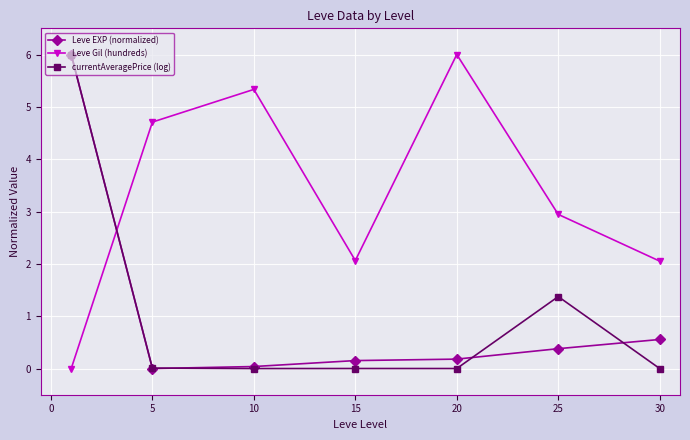

Which series has the largest total across all categories?

Leve Gil (hundreds)